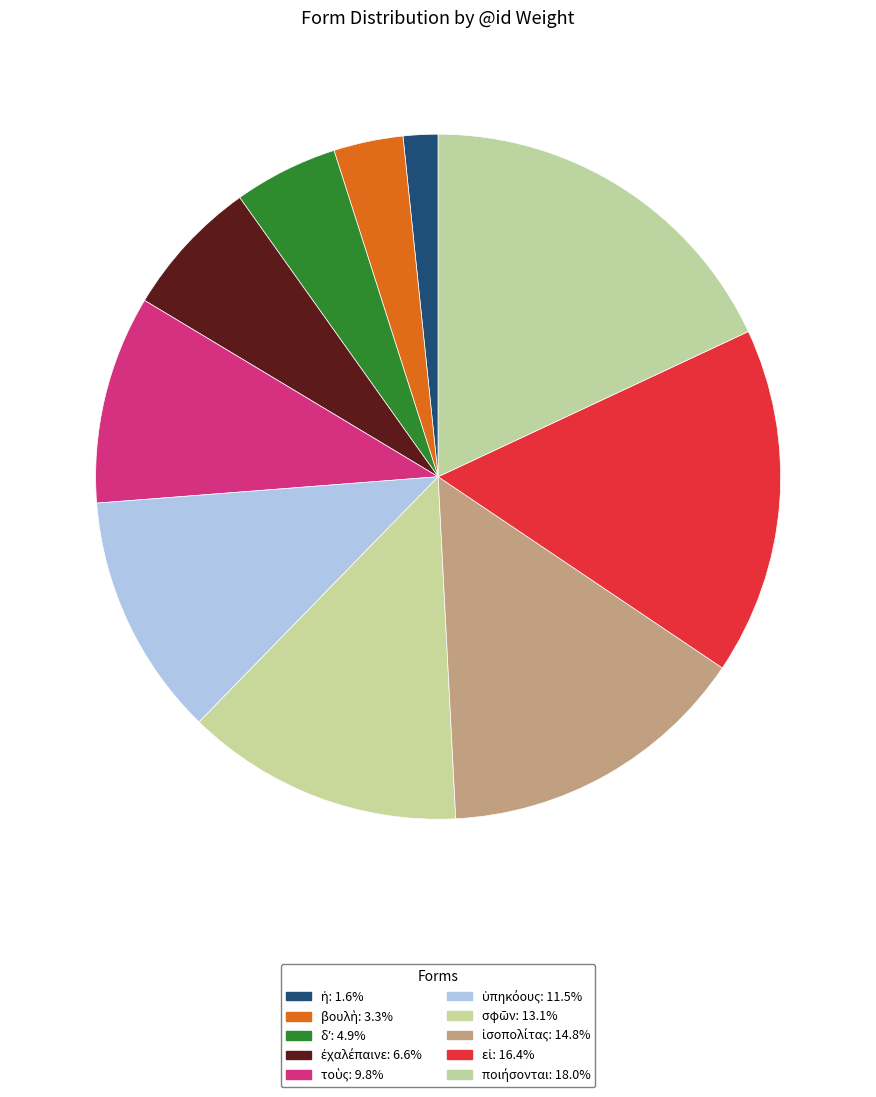

How many segments does this pie chart have?

10